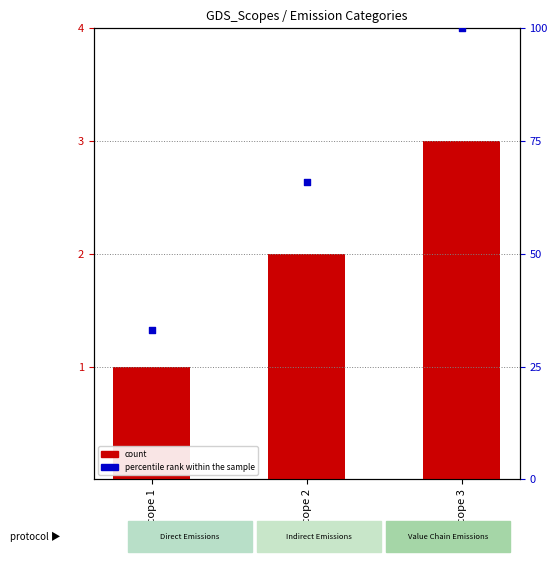

Which series reaches the maximum Y coordinate?

percentile rank within the sample